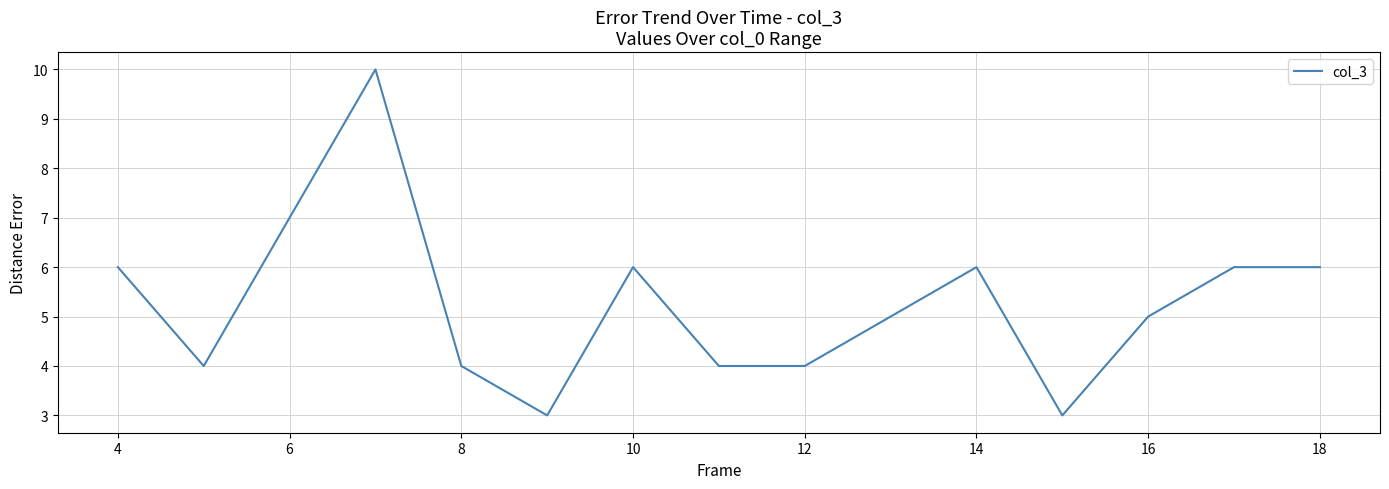

What is the difference between the maximum and minimum values?

7